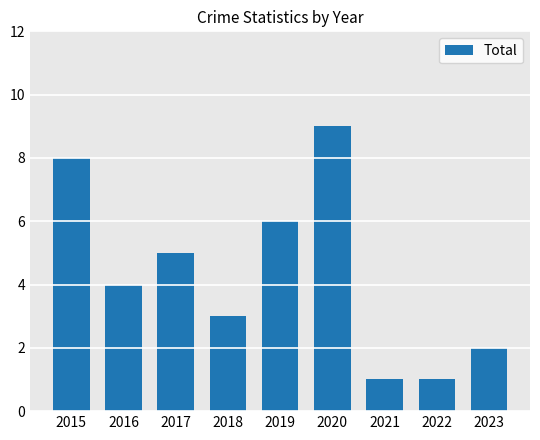

What is the change in value from 2017 to 2021?

-4